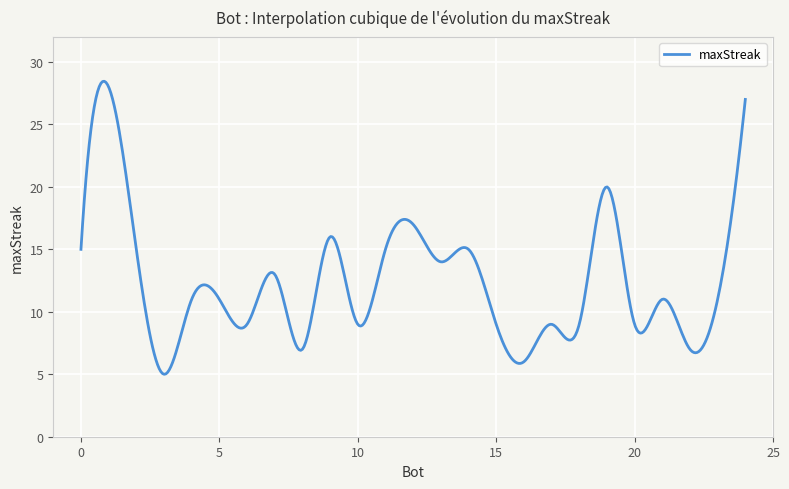

What is the difference between the maximum and minimum values?

23.5